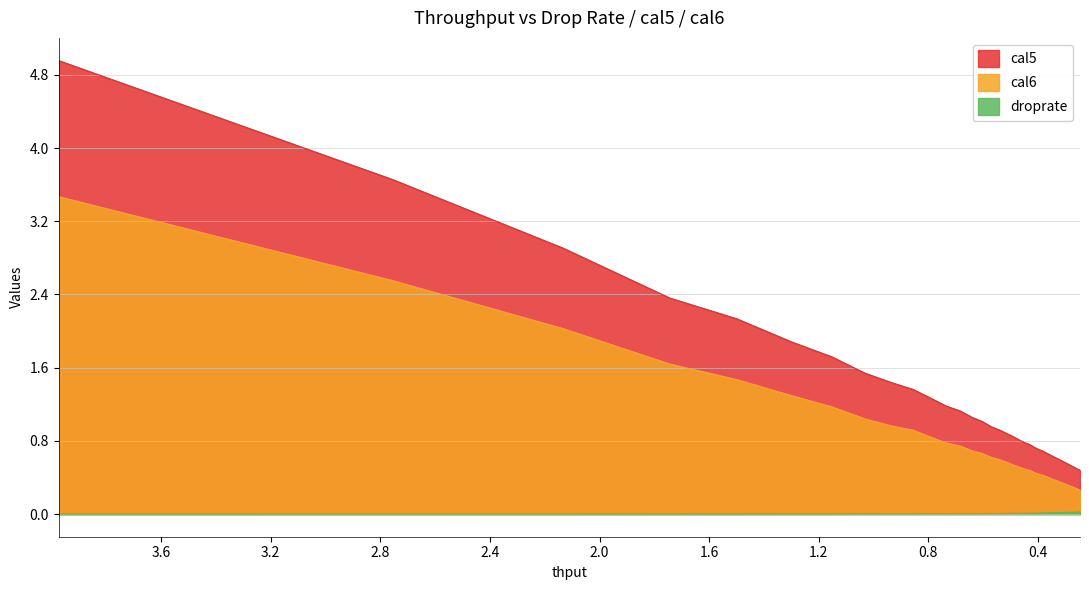

Reading left to right, what are all the values shown in this chart?

droprate: 0.0	0.0	0.0	0.0	0.0	0.0	0.0	0.0	0.0	0.0	0.0	0.0	0.0	0.0	0.0	0.0	0.0	0.0	0.0	0.0	0.0	0.0	0.0	0.0	0.0	0.0	0.0	0.0	0.0	0.0	0.0	0.0	0.0	0.0	0.0	0.0	0.0	0.0	0.0	0.0
cal5: 5.0	3.7	2.9	2.4	2.1	1.9	1.7	1.5	1.4	1.4	1.3	1.2	1.1	1.1	1.0	1.0	0.9	0.9	0.8	0.8	0.8	0.8	0.7	0.7	0.7	0.7	0.6	0.6	0.6	0.6	0.6	0.6	0.6	0.5	0.5	0.5	0.5	0.5	0.5	0.5
cal6: 3.5	2.6	2.0	1.6	1.5	1.3	1.2	1.0	1.0	0.9	0.8	0.8	0.7	0.7	0.7	0.6	0.6	0.6	0.5	0.5	0.5	0.5	0.5	0.4	0.4	0.4	0.4	0.4	0.4	0.4	0.3	0.3	0.3	0.3	0.3	0.3	0.3	0.3	0.3	0.3